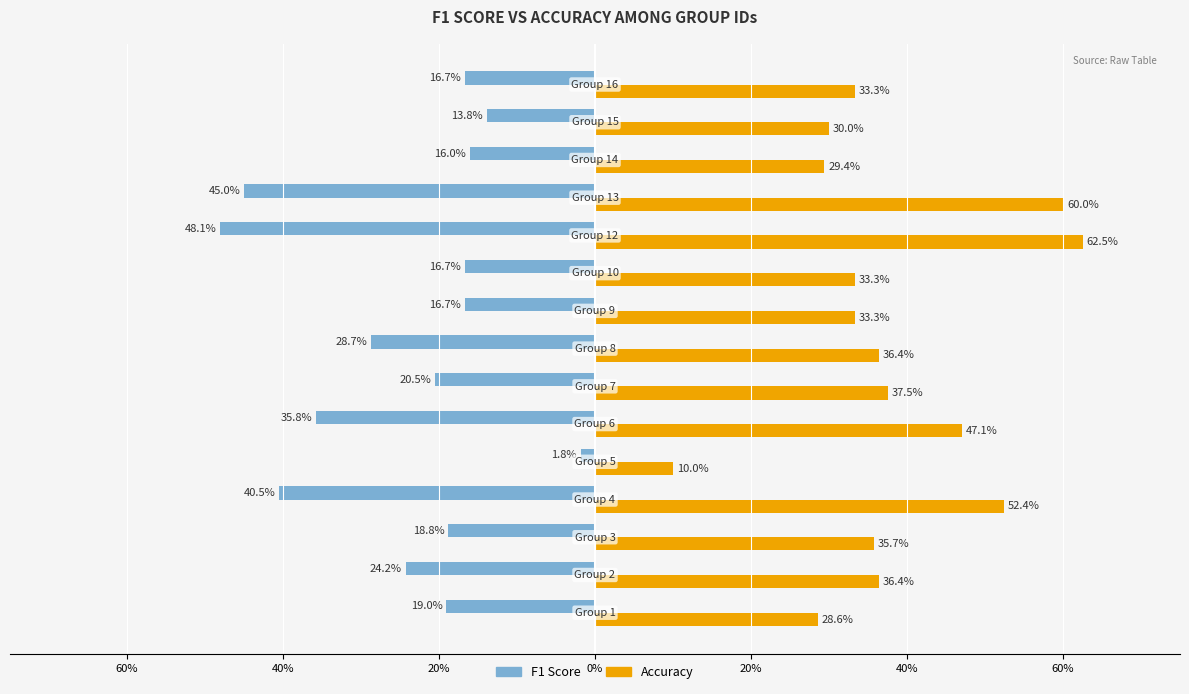

What are all the series names shown in the legend?

F1 Score, Accuracy